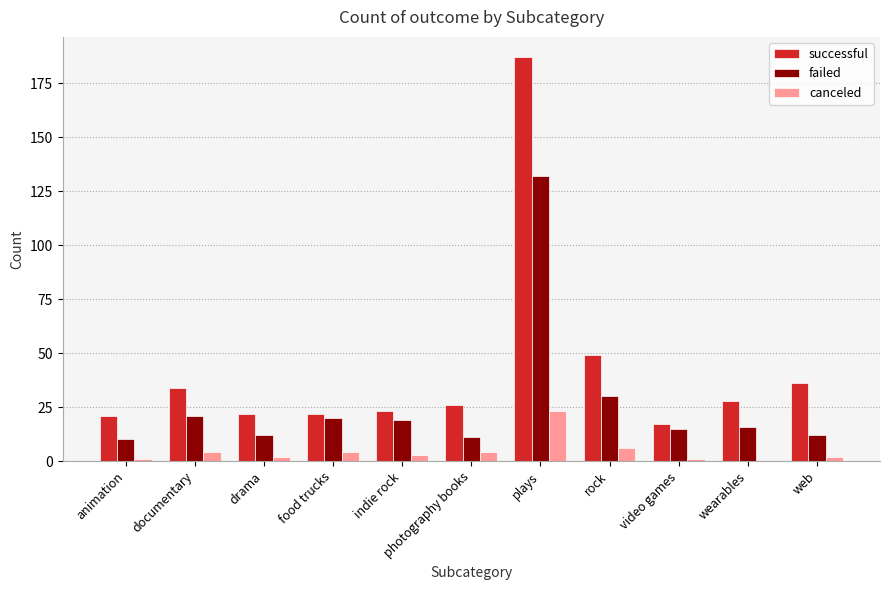

What is the sum of the failed values at food trucks and rock?

50